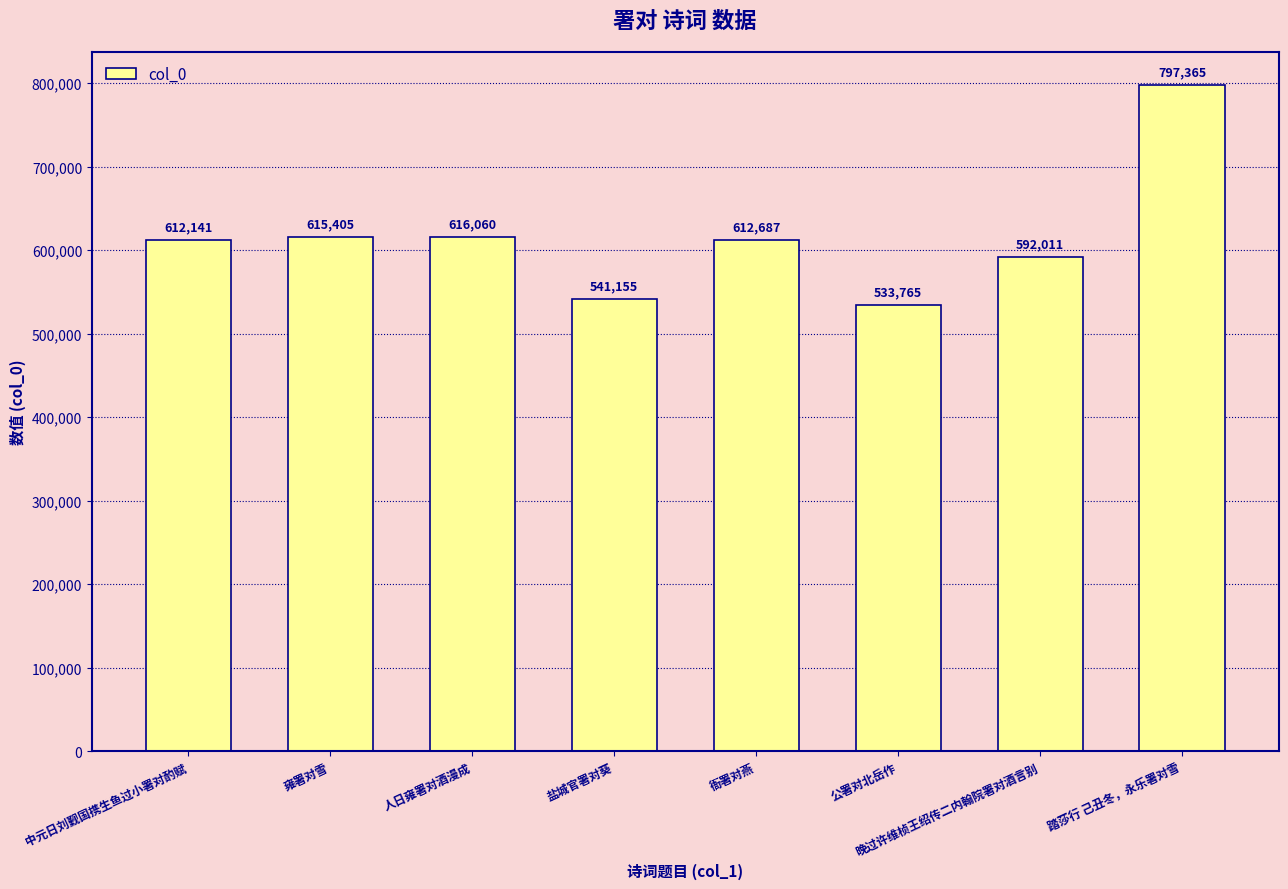

What is the maximum value shown in the chart?

797365